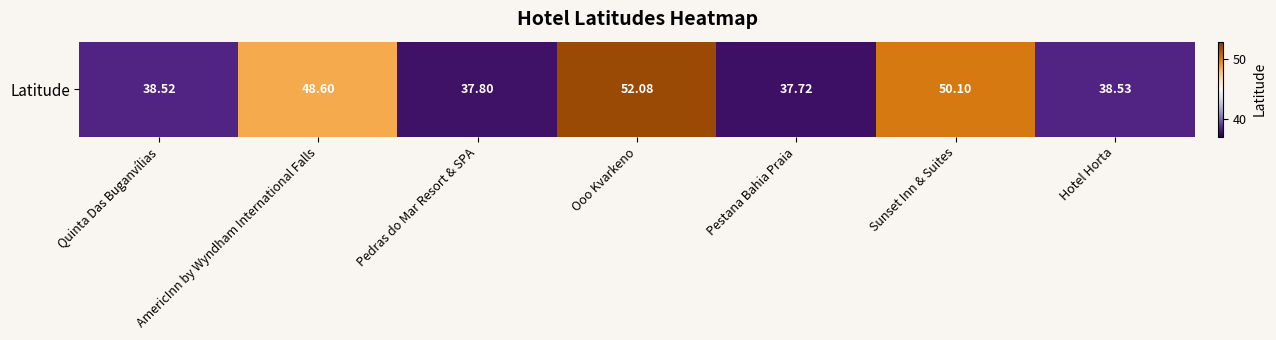

Reading right to left, extract all data points from this chart.

Hotel Horta=38.5	Sunset Inn & Suites=50.1	Pestana Bahia Praia=37.7	Ooo Kvarkeno=52.1	Pedras do Mar Resort & SPA=37.8	AmericInn by Wyndham International Falls=48.6	Quinta Das Buganvílias=38.5